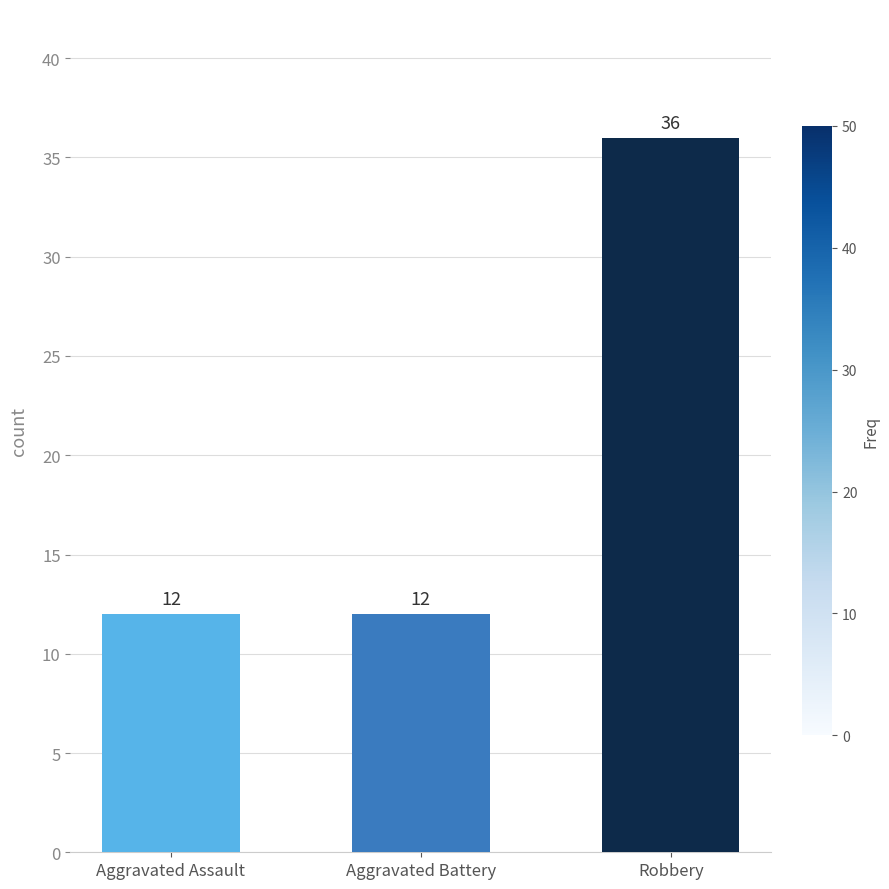

Reading left to right, transcribe all the data shown in this chart.

Aggravated Assault=12	Aggravated Battery=12	Robbery=36